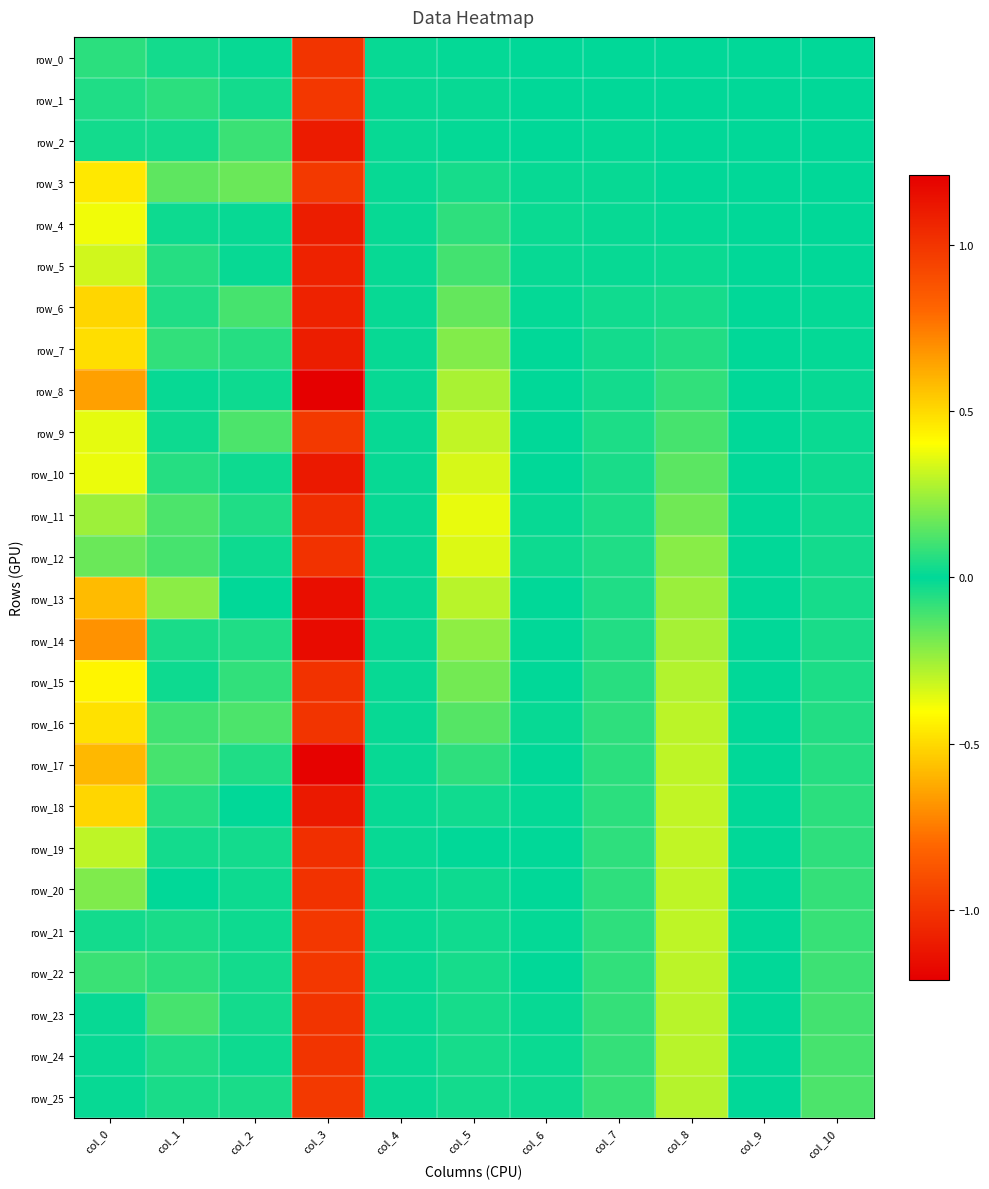

What is the difference between the row_1 values at col_1 and col_2?

0.1